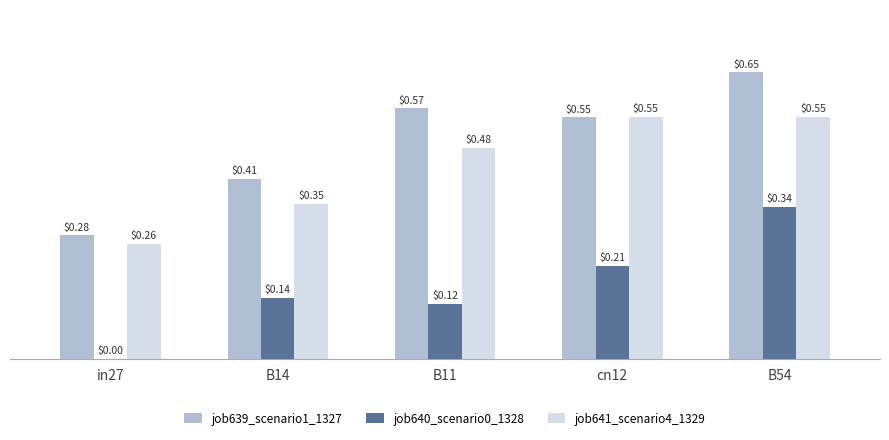

Which series has the widest spread of values?

job639_scenario1_1327